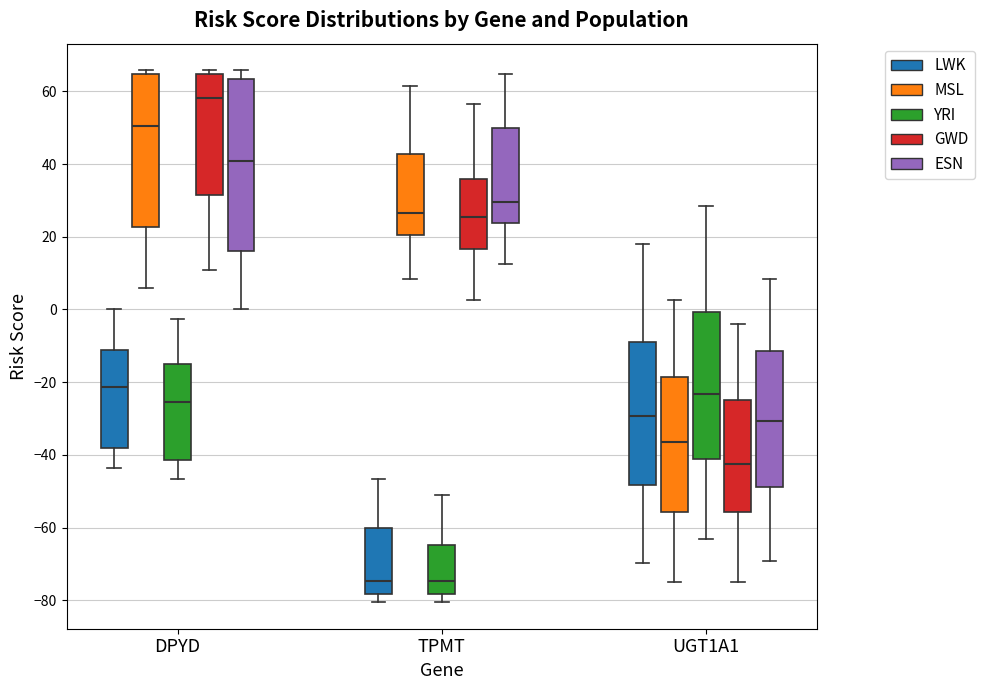

Reading left to right, read every box against the y-axis: the position of its median line, the range the box covers, and the ends of its whiskers. The values are not printed on the chart, so give them approximately, as read against the axis.

DPYD (LWK): median -22, box -38 to -12, whiskers -44 to 0
DPYD (MSL): median 50, box 22 to 64, whiskers 6 to 66
DPYD (YRI): median -26, box -42 to -14, whiskers -46 to -2
DPYD (GWD): median 58, box 32 to 64, whiskers 10 to 66
DPYD (ESN): median 40, box 16 to 64, whiskers 0 to 66
TPMT (LWK): median -74, box -78 to -60, whiskers -80 to -46
TPMT (MSL): median 26, box 20 to 42, whiskers 8 to 62
TPMT (YRI): median -74, box -78 to -64, whiskers -80 to -50
TPMT (GWD): median 26, box 16 to 36, whiskers 2 to 56
TPMT (ESN): median 30, box 24 to 50, whiskers 12 to 64
UGT1A1 (LWK): median -30, box -48 to -8, whiskers -70 to 18
UGT1A1 (MSL): median -36, box -56 to -18, whiskers -74 to 2
UGT1A1 (YRI): median -24, box -42 to 0, whiskers -62 to 28
UGT1A1 (GWD): median -42, box -56 to -24, whiskers -74 to -4
UGT1A1 (ESN): median -30, box -48 to -12, whiskers -70 to 8